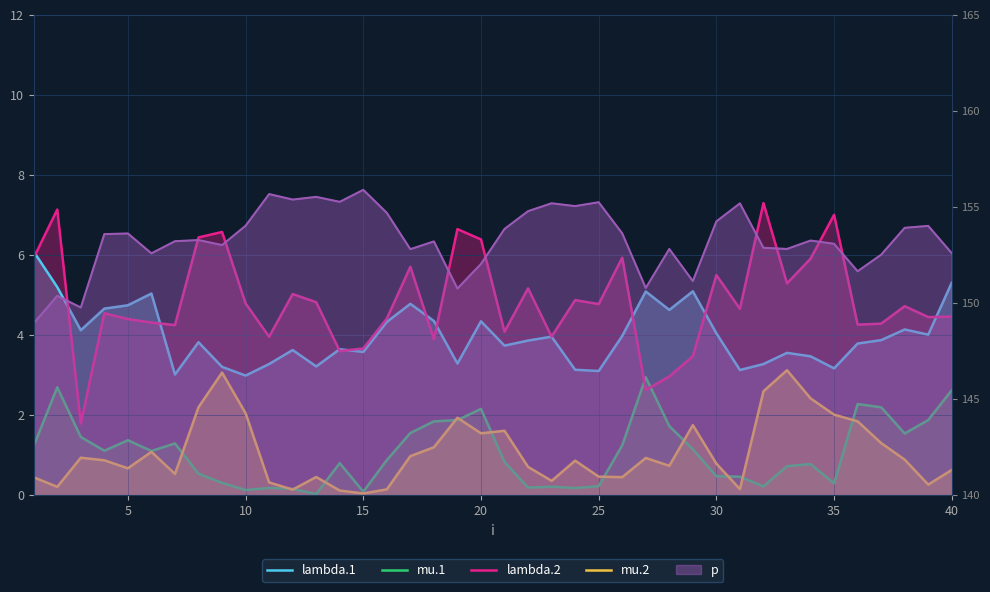

How many categories are shown in the chart?

40